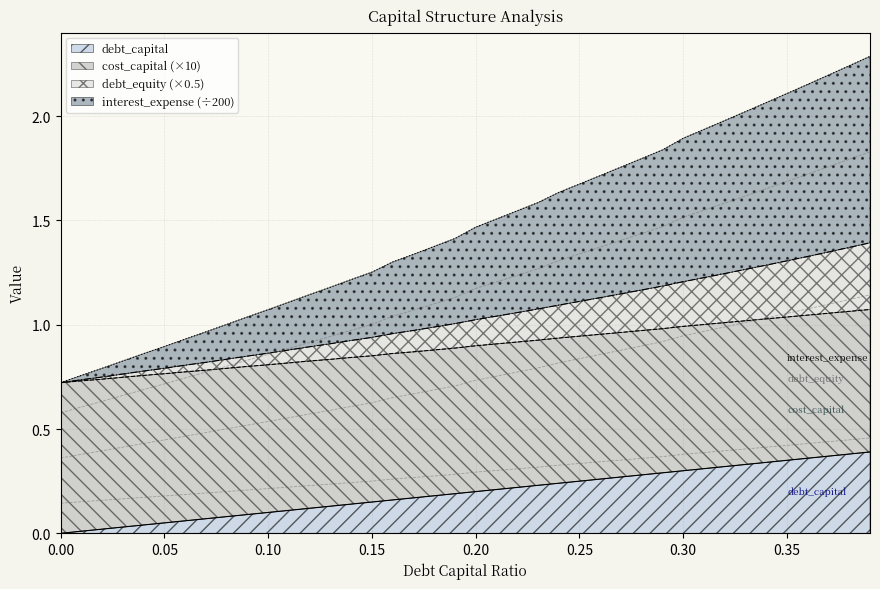

Reading left to right, list all the values displayed in this chart.

debt_capital: 0.0=0.0	0.01=0.0	0.02=0.0	0.03=0.0	0.04=0.0	0.05=0.1	0.06=0.1	0.07=0.1	0.08=0.1	0.09=0.1	0.1=0.1	0.11=0.1	0.12=0.1	0.13=0.1	0.14=0.1	0.15=0.1	0.16=0.2	0.17=0.2	0.18=0.2	0.19=0.2	0.2=0.2	0.21=0.2	0.22=0.2	0.23=0.2	0.24=0.2	0.25=0.2	0.26=0.3	0.27=0.3	0.28=0.3	0.29=0.3	0.3=0.3	0.31=0.3	0.32=0.3	0.33=0.3	0.34=0.3	0.35=0.3	0.36=0.4	0.37=0.4	0.38=0.4	0.39=0.4
cost_capital: 0.0=0.7	0.01=0.7	0.02=0.7	0.03=0.7	0.04=0.8	0.05=0.8	0.06=0.8	0.07=0.8	0.08=0.8	0.09=0.8	0.1=0.8	0.11=0.8	0.12=0.8	0.13=0.8	0.14=0.8	0.15=0.9	0.16=0.9	0.17=0.9	0.18=0.9	0.19=0.9	0.2=0.9	0.21=0.9	0.22=0.9	0.23=0.9	0.24=0.9	0.25=0.9	0.26=1.0	0.27=1.0	0.28=1.0	0.29=1.0	0.3=1.0	0.31=1.0	0.32=1.0	0.33=1.0	0.34=1.0	0.35=1.0	0.36=1.0	0.37=1.1	0.38=1.1	0.39=1.1
debt_equity: 0.0=0.7	0.01=0.7	0.02=0.7	0.03=0.8	0.04=0.8	0.05=0.8	0.06=0.8	0.07=0.8	0.08=0.8	0.09=0.8	0.1=0.9	0.11=0.9	0.12=0.9	0.13=0.9	0.14=0.9	0.15=0.9	0.16=1.0	0.17=1.0	0.18=1.0	0.19=1.0	0.2=1.0	0.21=1.0	0.22=1.1	0.23=1.1	0.24=1.1	0.25=1.1	0.26=1.1	0.27=1.1	0.28=1.2	0.29=1.2	0.3=1.2	0.31=1.2	0.32=1.2	0.33=1.3	0.34=1.3	0.35=1.3	0.36=1.3	0.37=1.3	0.38=1.4	0.39=1.4
interest_expense: 0.0=0.1	0.01=0.2	0.02=0.2	0.03=0.2	0.04=0.2	0.05=0.2	0.06=0.2	0.07=0.2	0.08=0.2	0.09=0.2	0.1=0.2	0.11=0.2	0.12=0.2	0.13=0.2	0.14=0.2	0.15=0.3	0.16=0.3	0.17=0.3	0.18=0.3	0.19=0.3	0.2=0.3	0.21=0.3	0.22=0.3	0.23=0.3	0.24=0.3	0.25=0.3	0.26=0.3	0.27=0.4	0.28=0.4	0.29=0.4	0.3=0.4	0.31=0.4	0.32=0.4	0.33=0.4	0.34=0.4	0.35=0.4	0.36=0.4	0.37=0.4	0.38=0.4	0.39=0.5